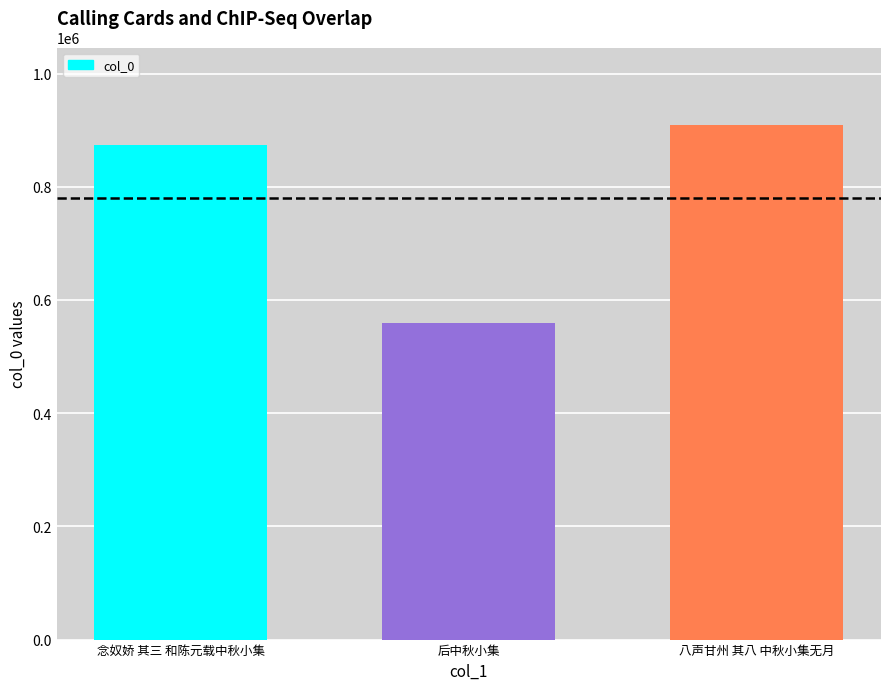

The chart shows a value of 771828 at 后中秋小集. True or false?

False